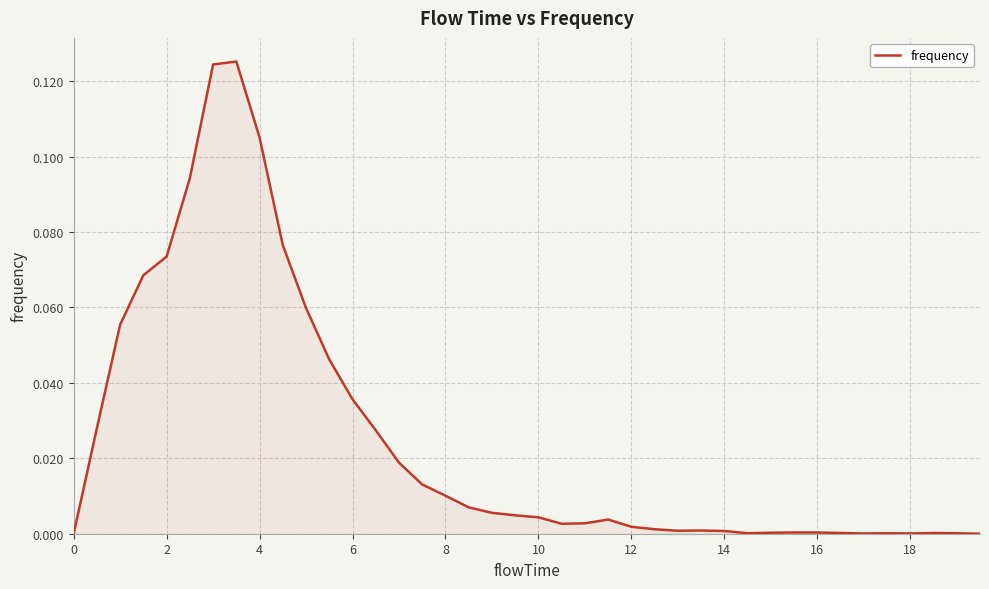

How many lines are shown in the chart?

1